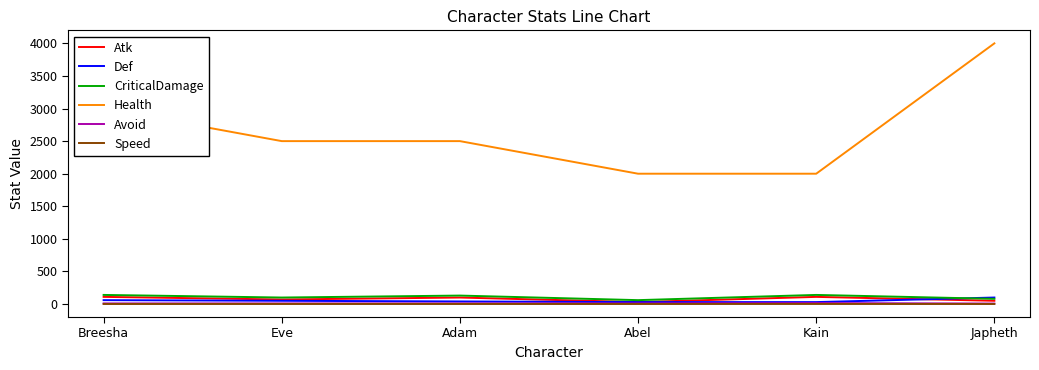

Between Breesha and Abel, which series saw the biggest shift?

Health